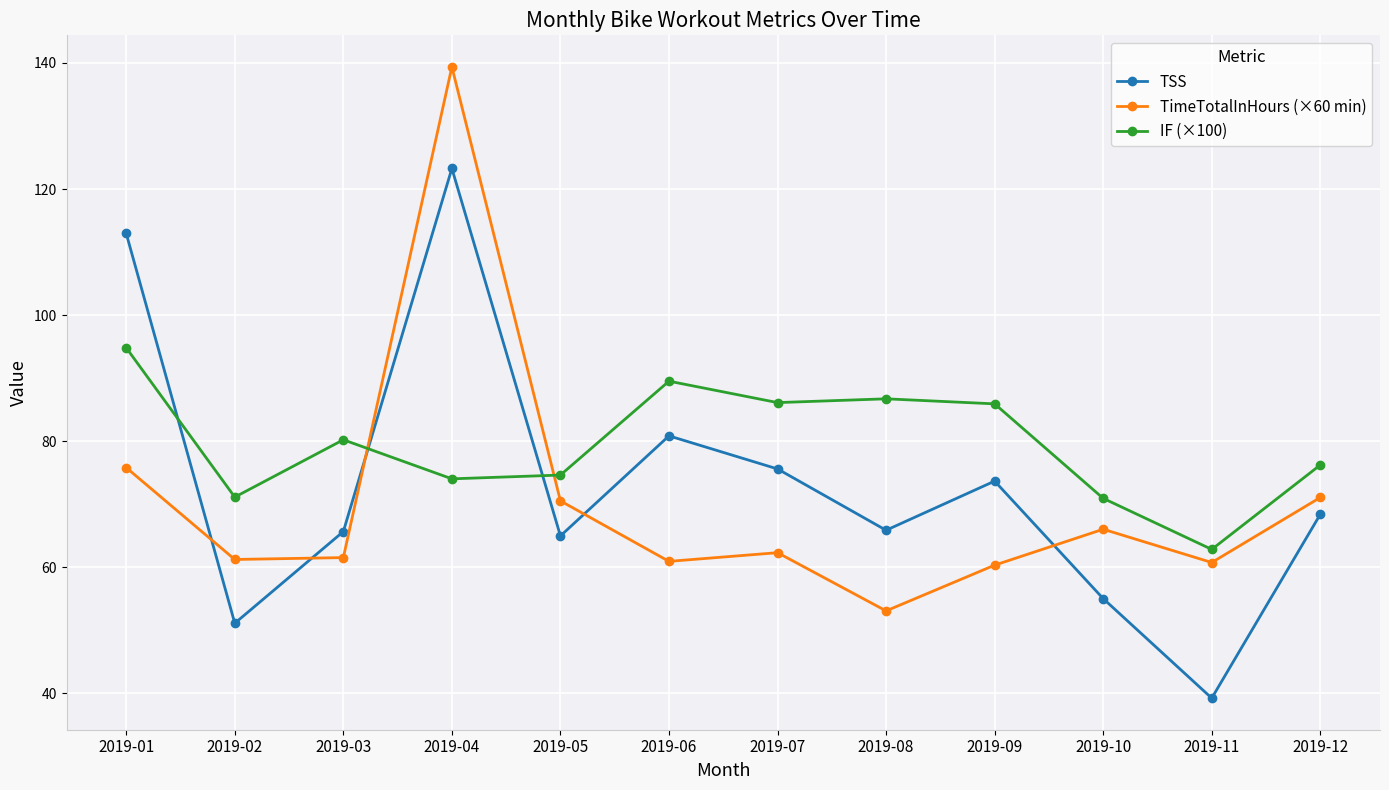

Which series changed the most between 2019-01 and 2019-05?

TSS